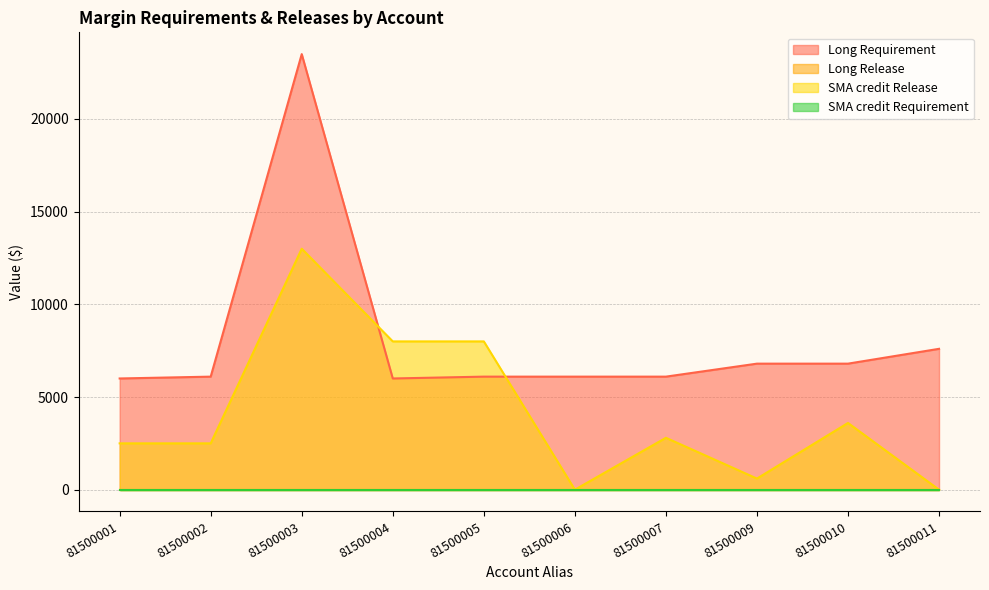

Rank the categories by Long Requirement value from lowest to highest.

81500001, 81500004, 81500002, 81500005, 81500006, 81500007, 81500009, 81500010, 81500011, 81500003